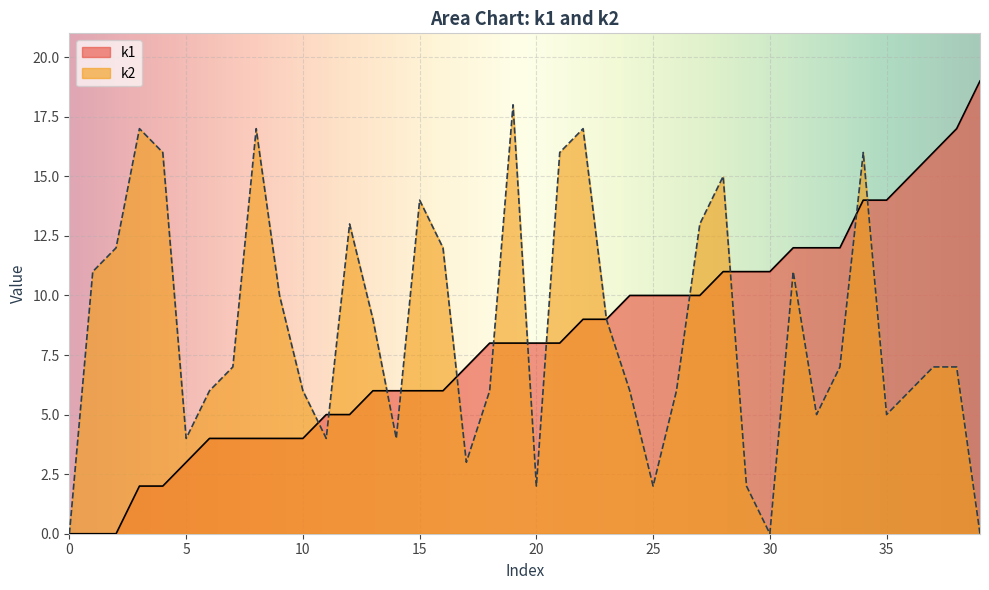

What is the difference between the maximum and minimum values in the k2 series?

18